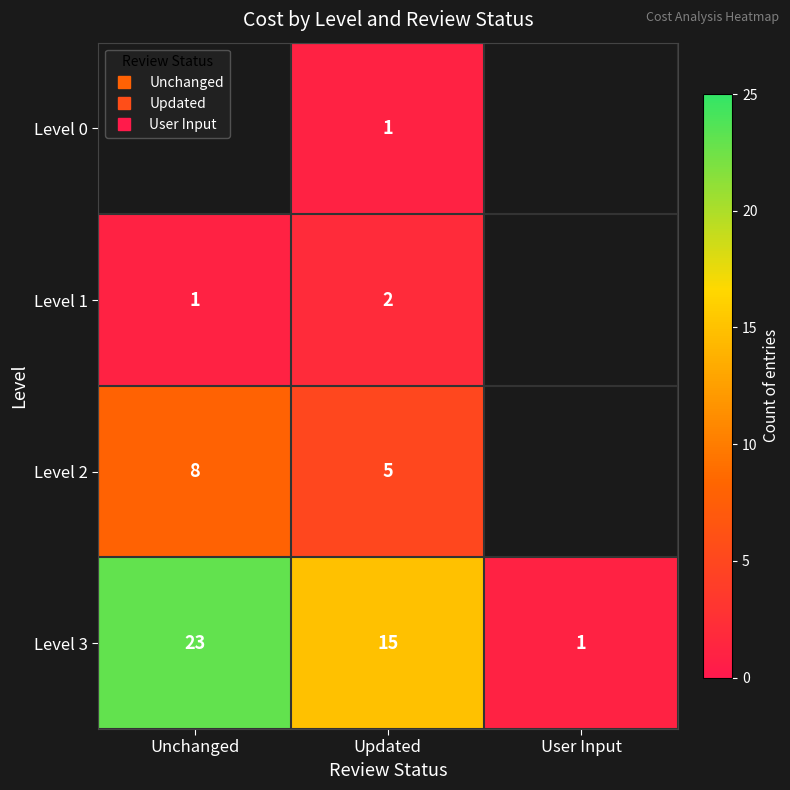

How many categories are shown in the chart?

3